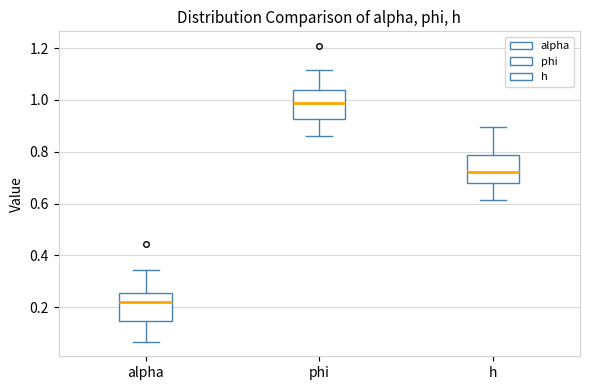

Where is the upper edge of the box for h on the y-axis? The values are not printed on the chart, so give them approximately, as read against the axis.

0.78